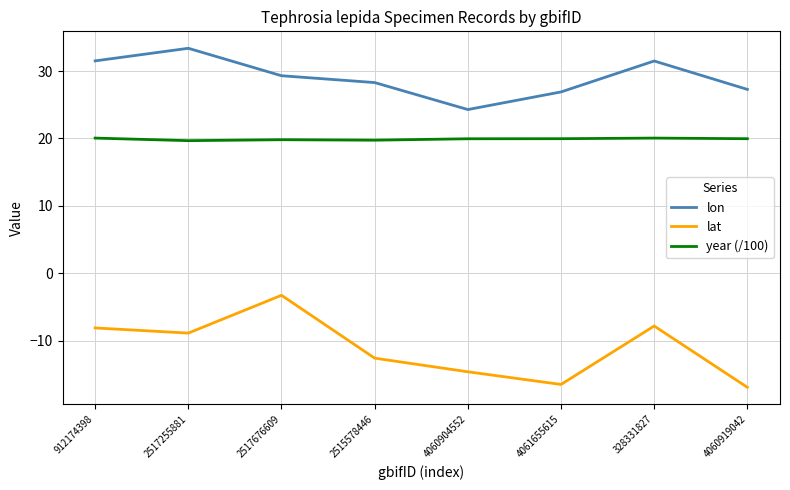

At which category does lat reach its first local valley?

2517255881